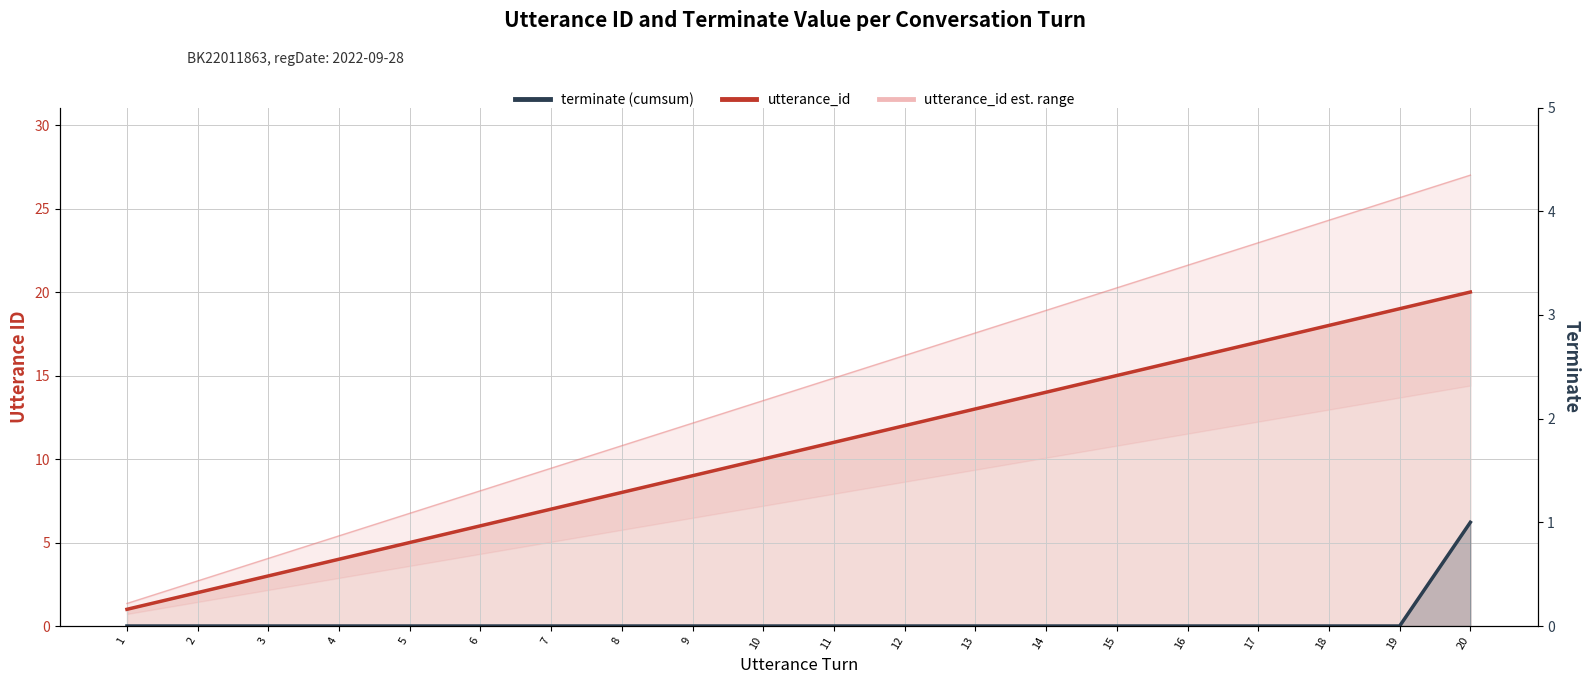

List the labels in order of terminate (cumsum) value, largest first.

20, 1, 2, 3, 4, 5, 6, 7, 8, 9, 10, 11, 12, 13, 14, 15, 16, 17, 18, 19